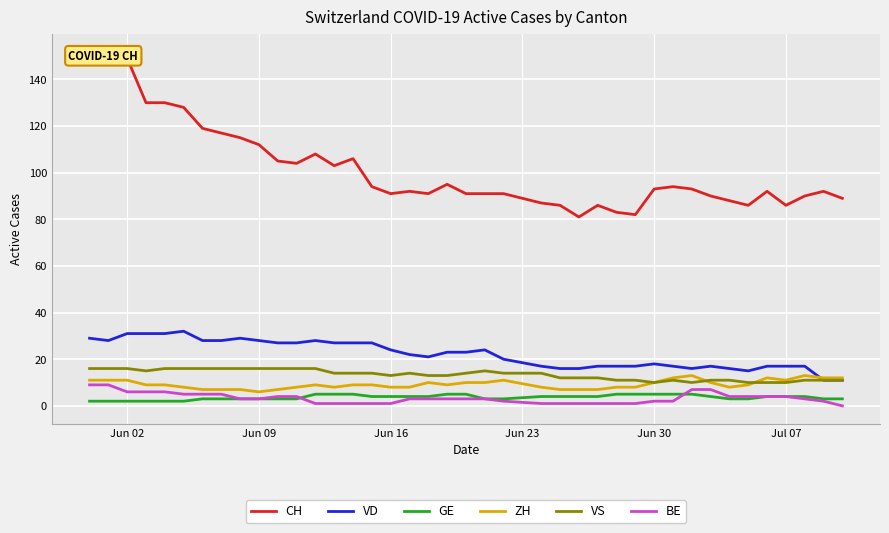

What is the difference between the second highest and second lowest values in the CH series?

67